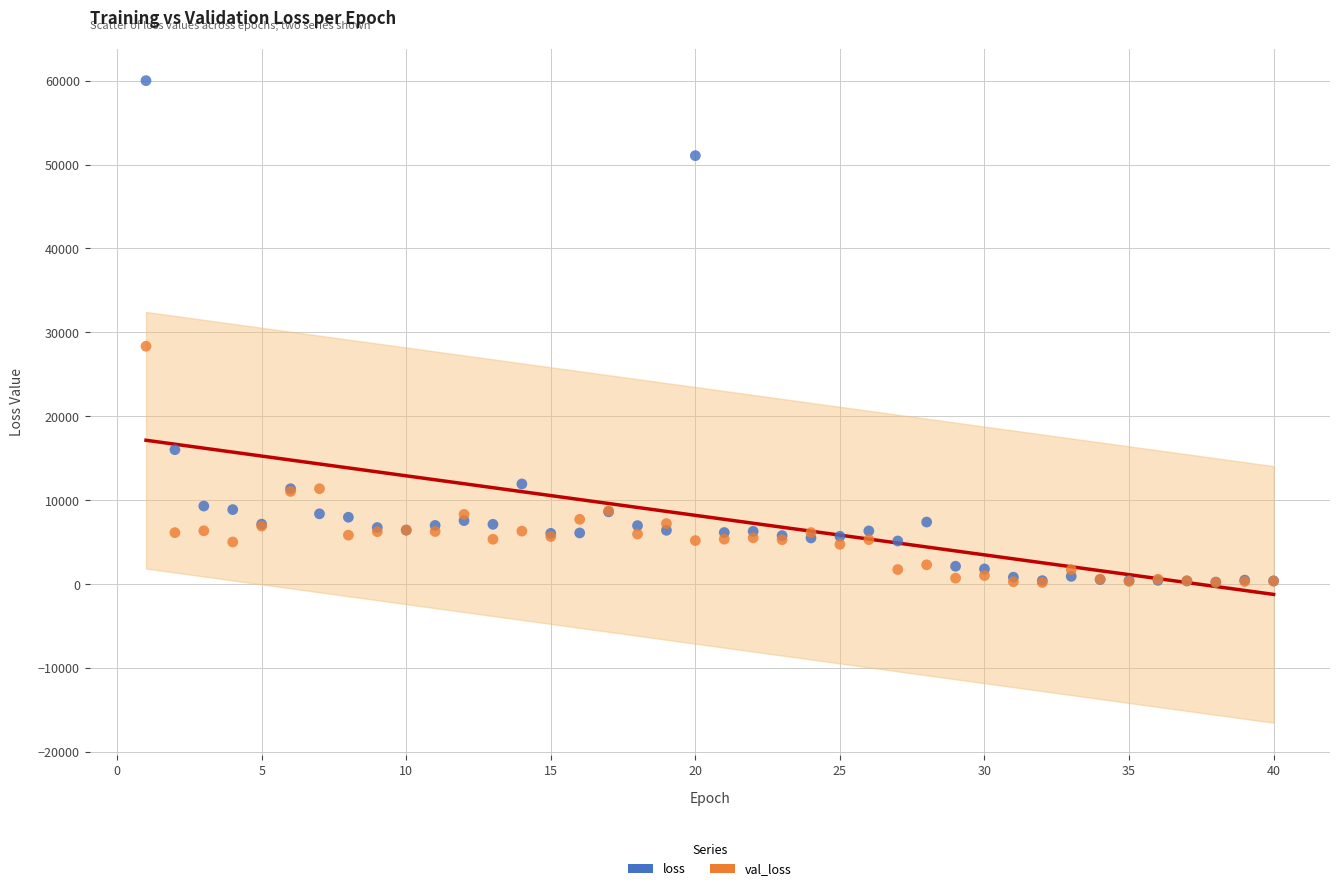

In the loss series, what Y value is closest to 30121?

16017.3